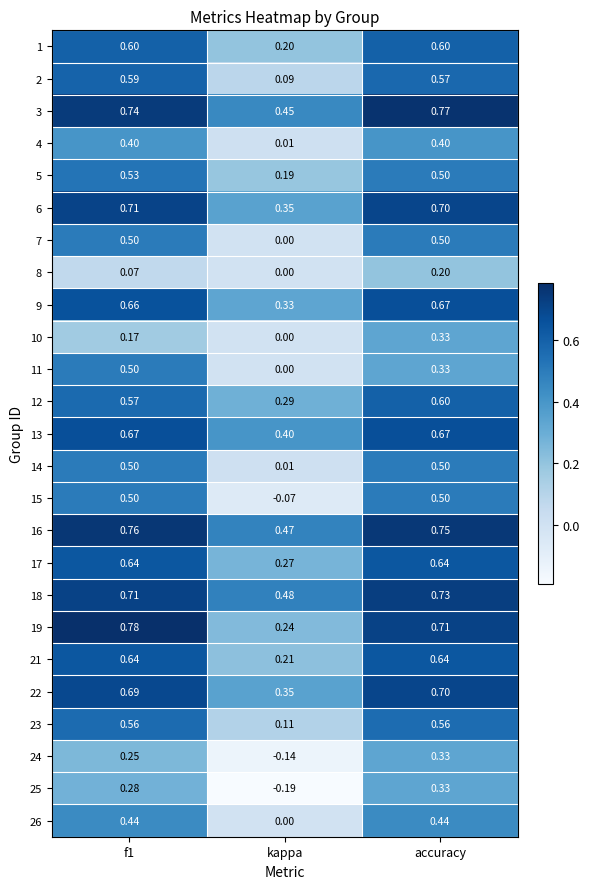

At which label is 25 closest to 0?

kappa